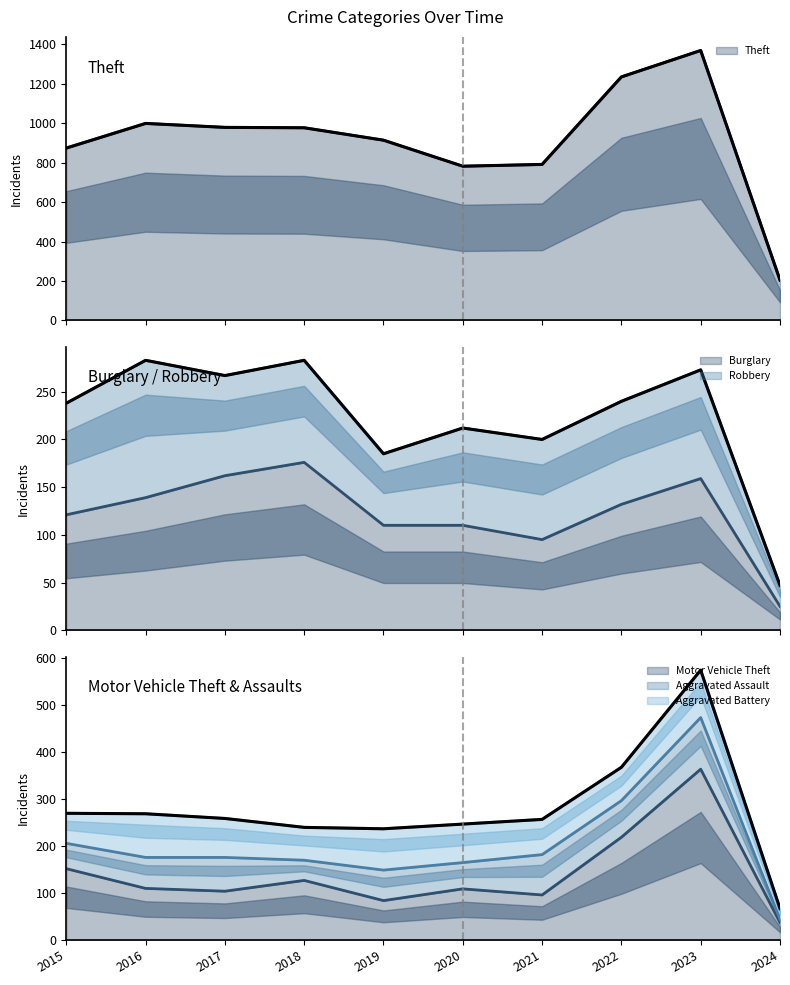

In Aggravated Battery (line), how many points are higher than both neighbors (excluding endpoints)?

1